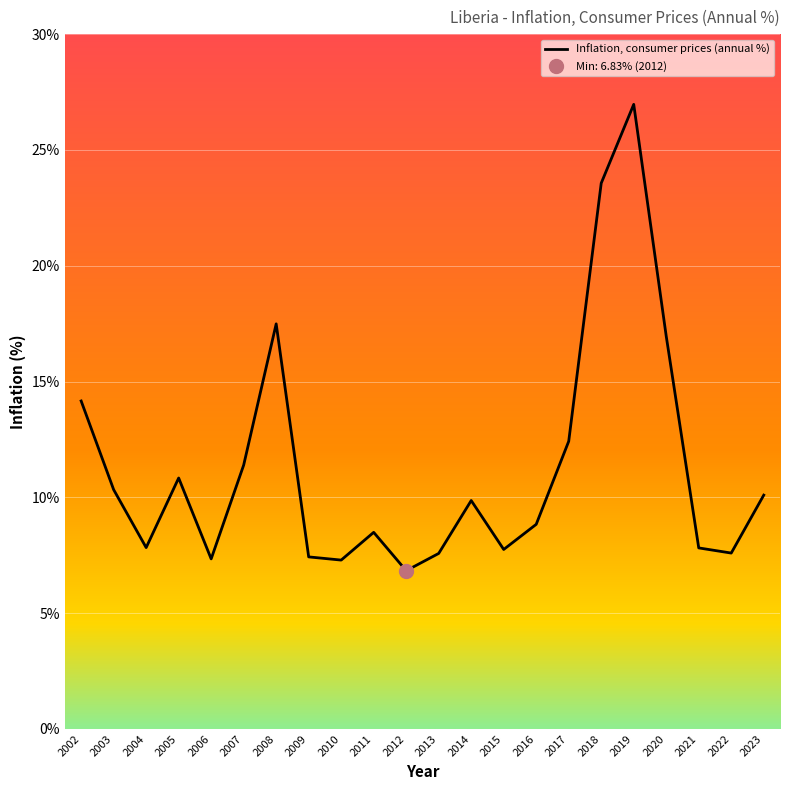

Reading left to right, extract all data points from this chart.

2002=14.2	2003=10.3	2004=7.8	2005=10.8	2006=7.3	2007=11.4	2008=17.5	2009=7.4	2010=7.3	2011=8.5	2012=6.8	2013=7.6	2014=9.9	2015=7.7	2016=8.8	2017=12.4	2018=23.6	2019=27.0	2020=17.0	2021=7.8	2022=7.6	2023=10.1